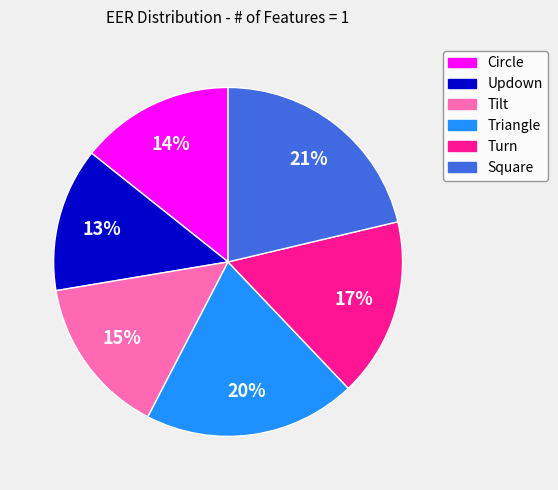

Which has a higher value, Updown or Triangle?

Triangle